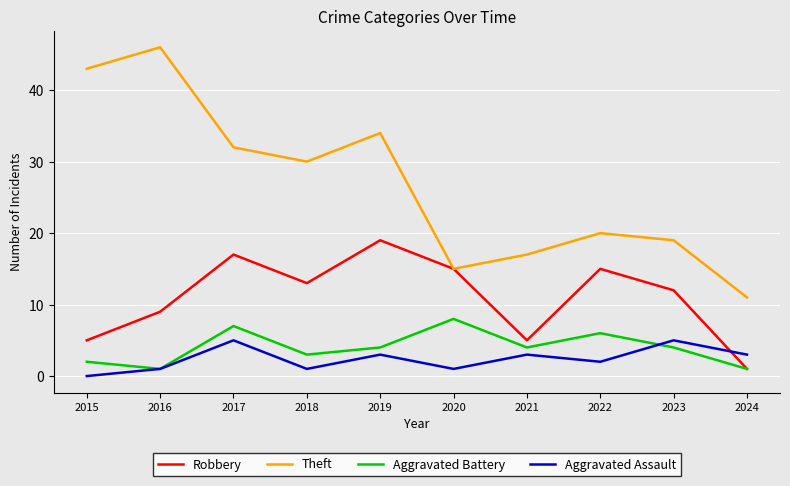

Rank the series by their maximum value, from highest to lowest.

Theft, Robbery, Aggravated Battery, Aggravated Assault